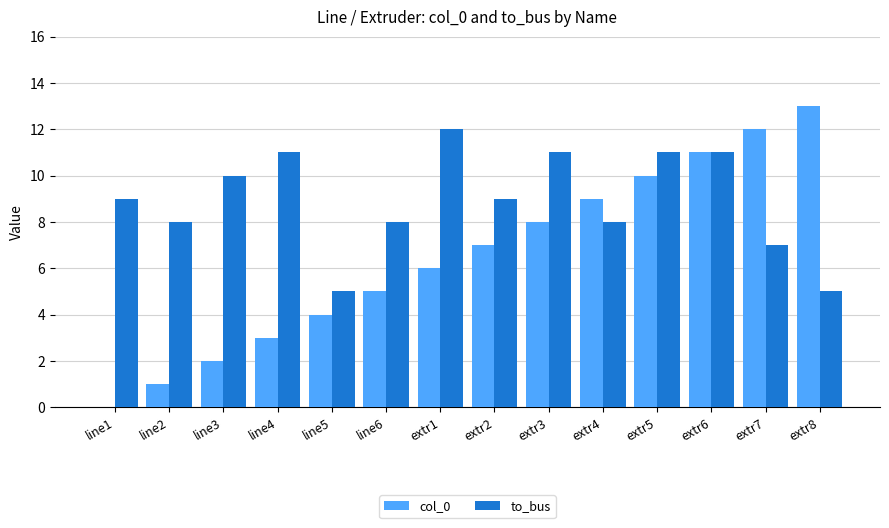

Is it true that to_bus equals 16 at extr5?

False